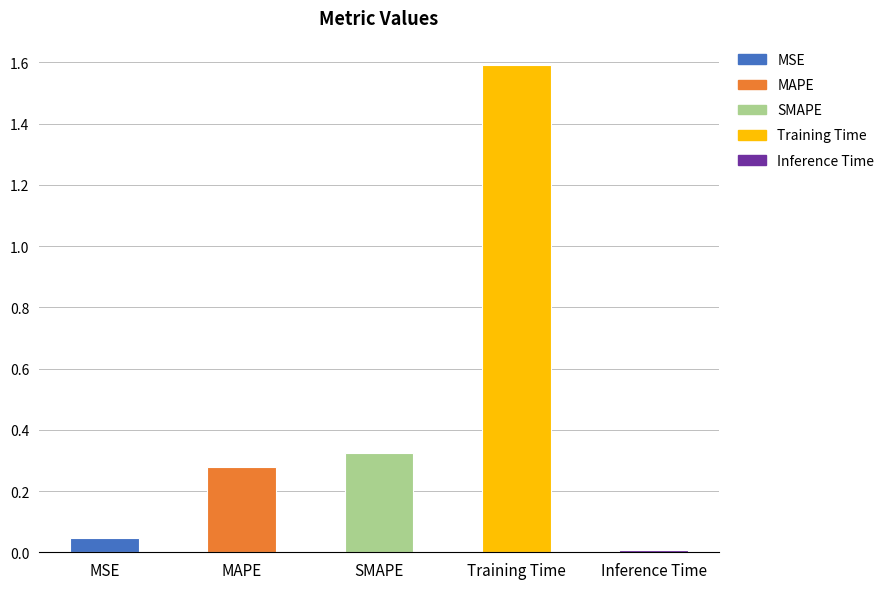

What is the label of the 2nd bar from the right?

Training Time